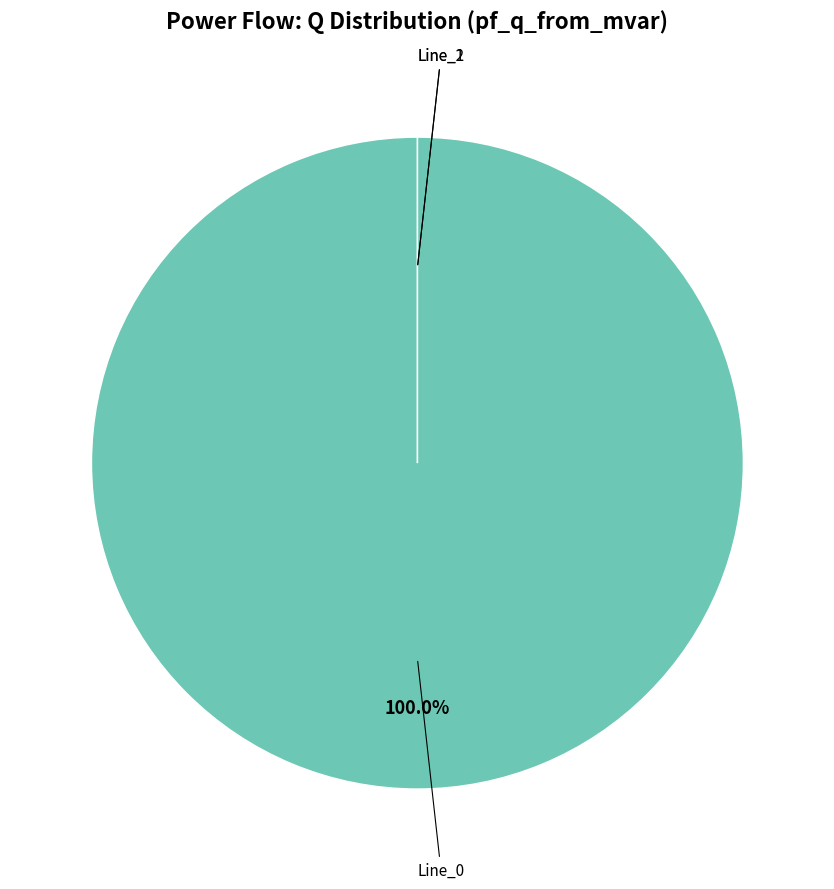

Combined, what portion of the pie is Line_2 and Line_0?

100.0%